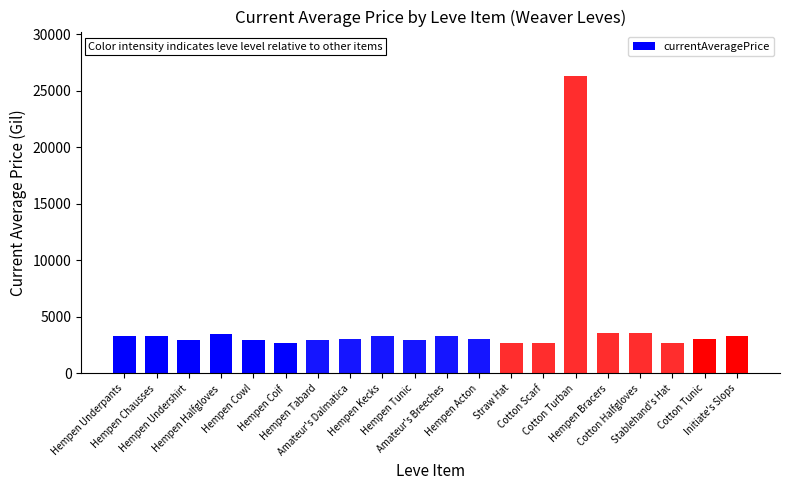

What is the difference between the maximum and minimum values?

23646